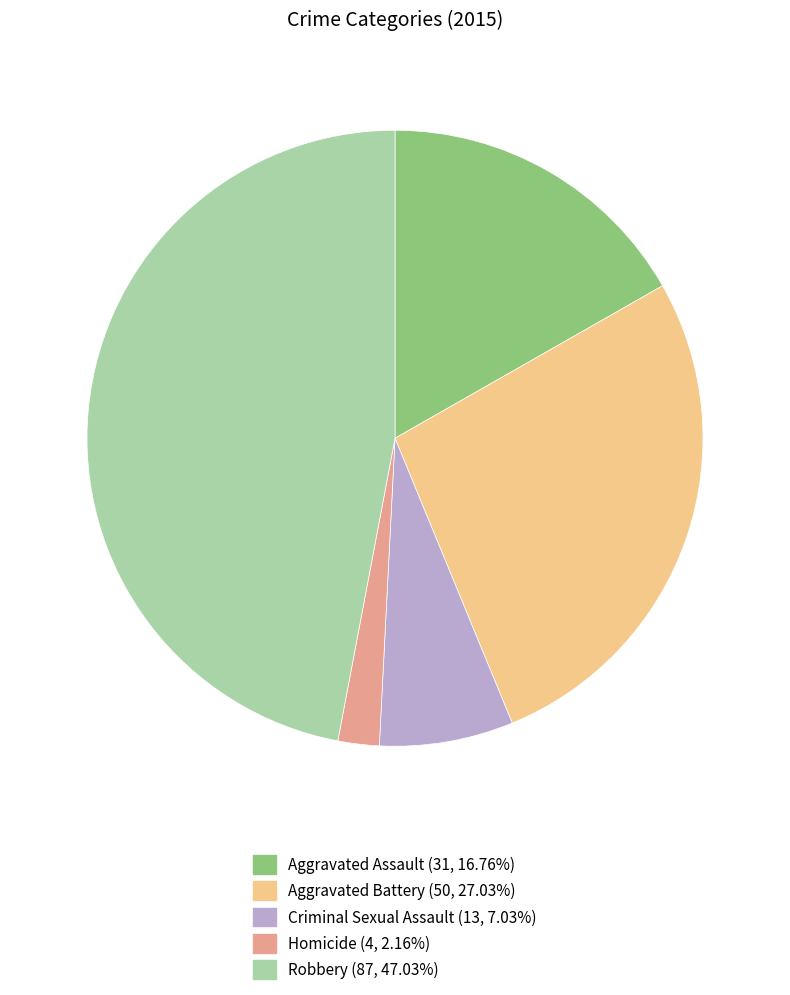

Between Aggravated Assault and Robbery, which is larger?

Robbery